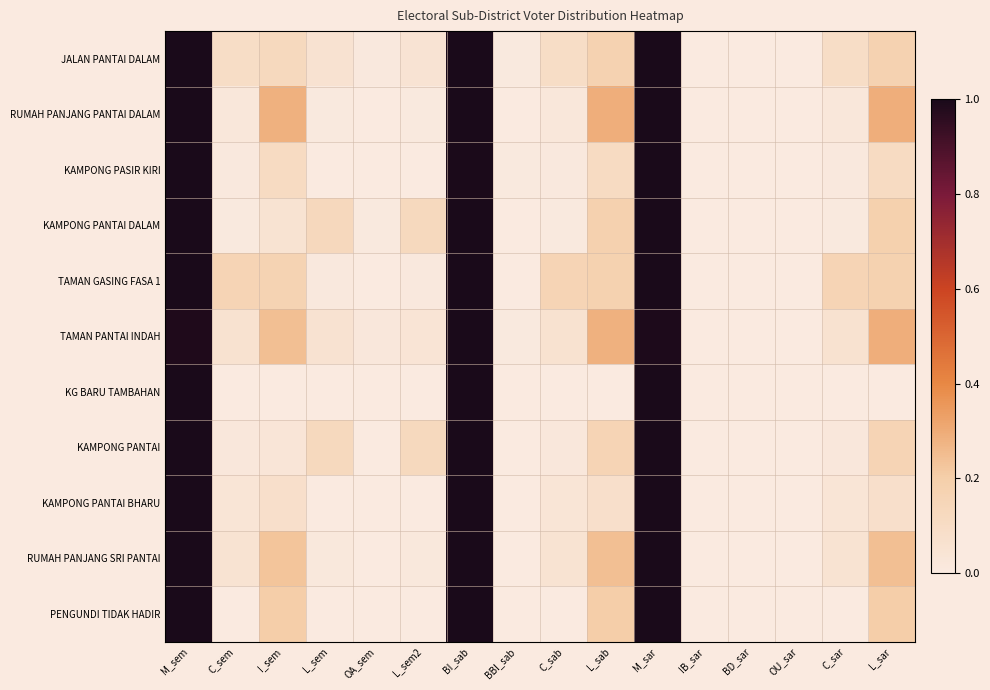

Count the number of data series in this chart.

11